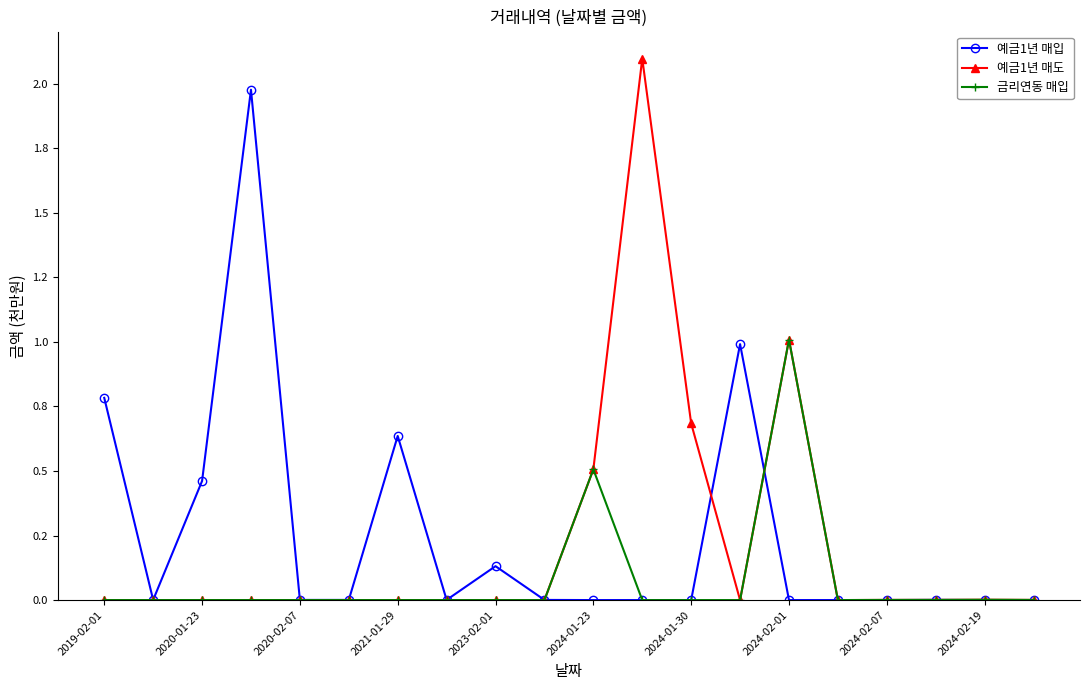

Does the chart display data point markers on the line(s)?

Yes